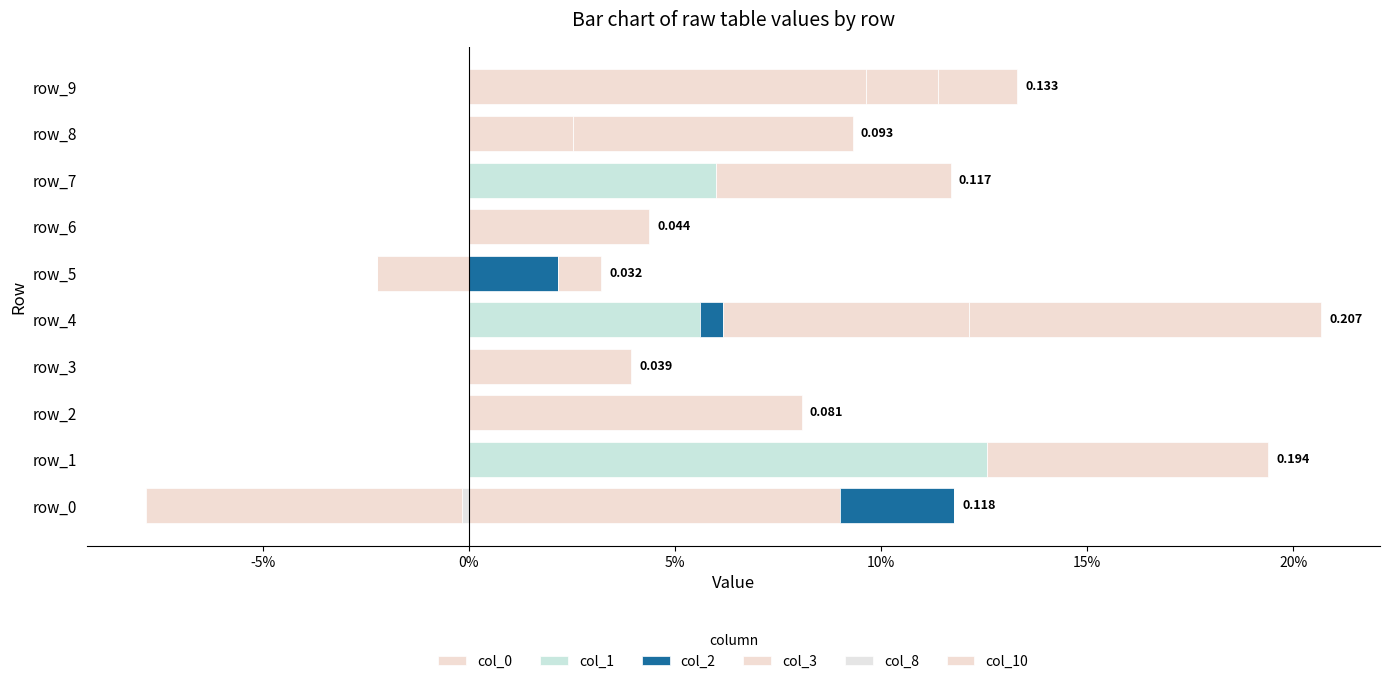

How many bars are there in each group?

6